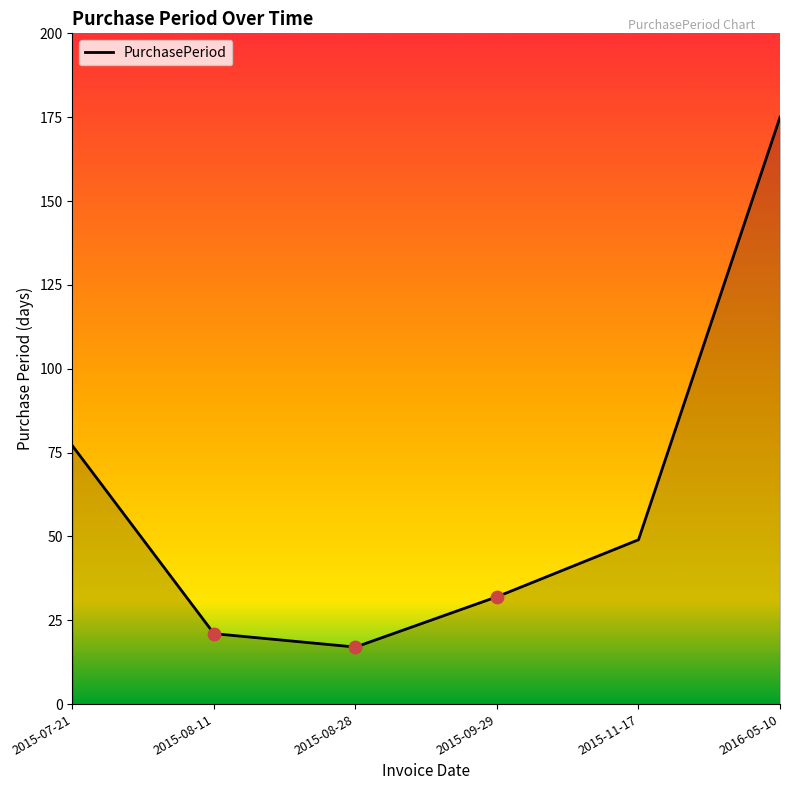

Approximately how many times larger is the value at 2015-09-29 compared to 2015-08-11?

1.5